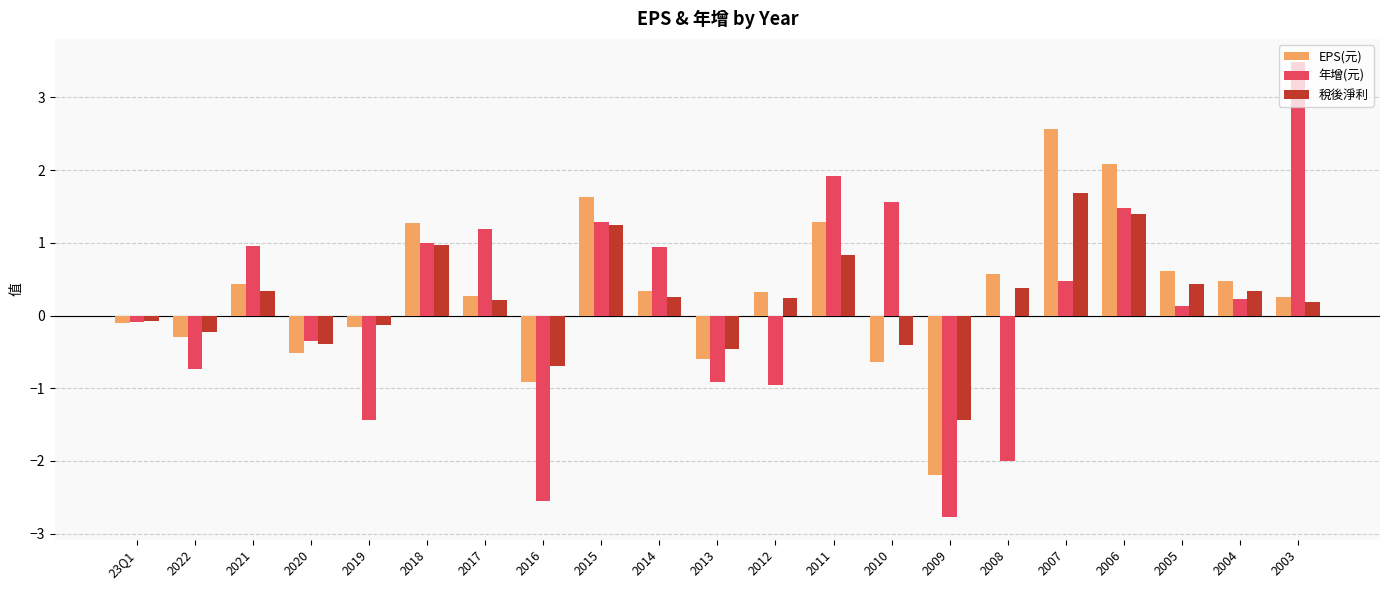

Count the number of data series in this chart.

3